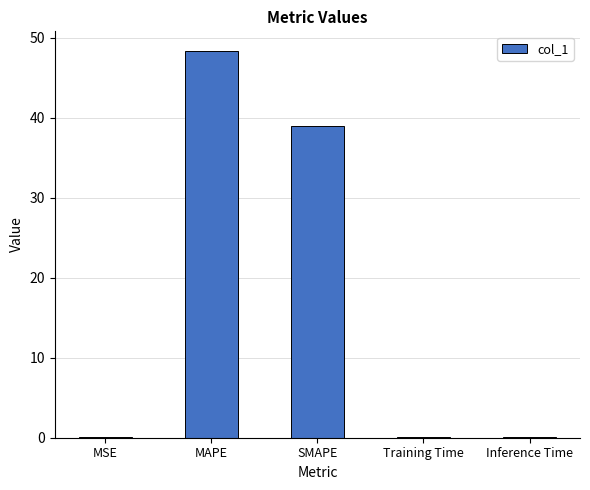

What is the approximate value at MAPE?

48.4